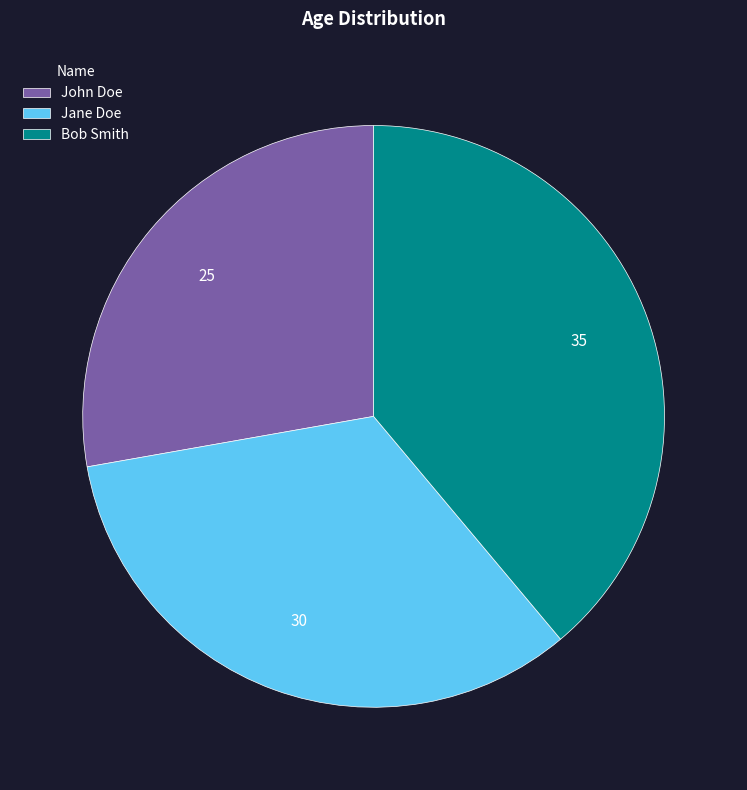

Which slice is the largest?

Bob Smith